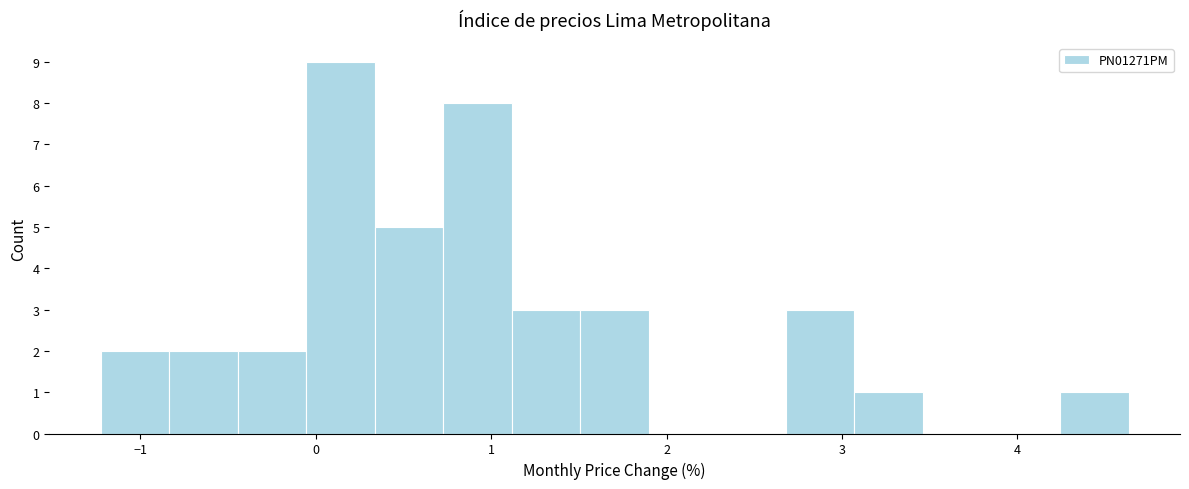

Read against the x-axis, roughly where is the centre of the tallest bar?

0.1